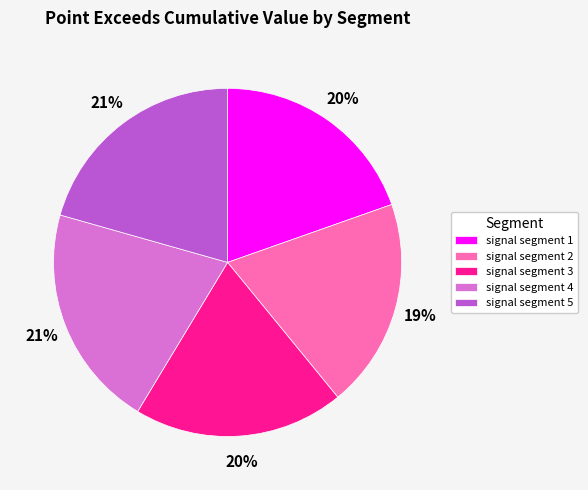

What percentage is the signal segment 1 slice, to the nearest percent?

20%